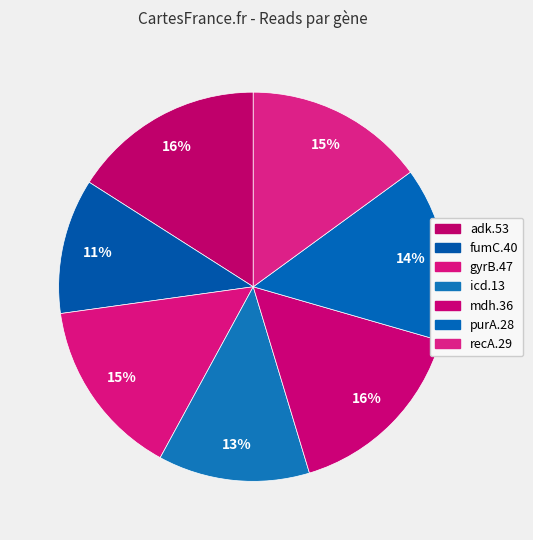

Count the number of slices in the pie.

7